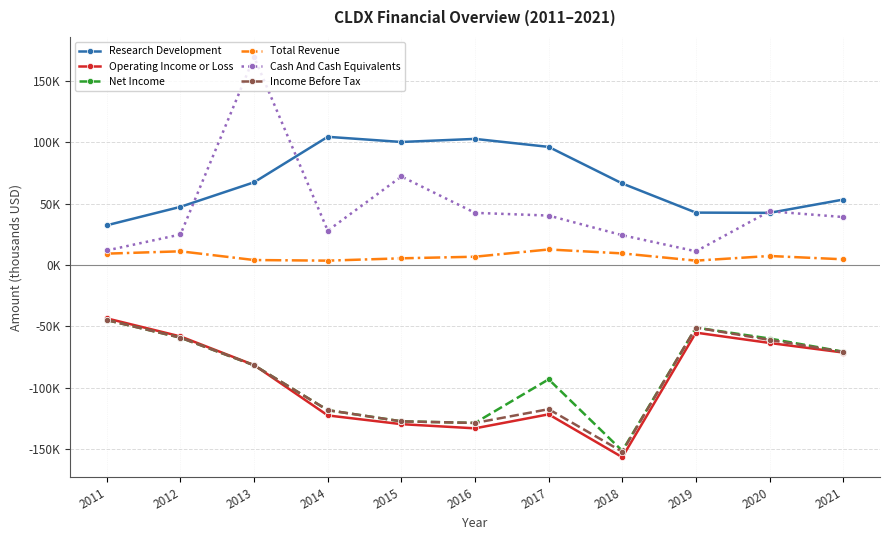

What are all the series names shown in the legend?

Research Development, Operating Income or Loss, Net Income, Total Revenue, Cash And Cash Equivalents, Income Before Tax